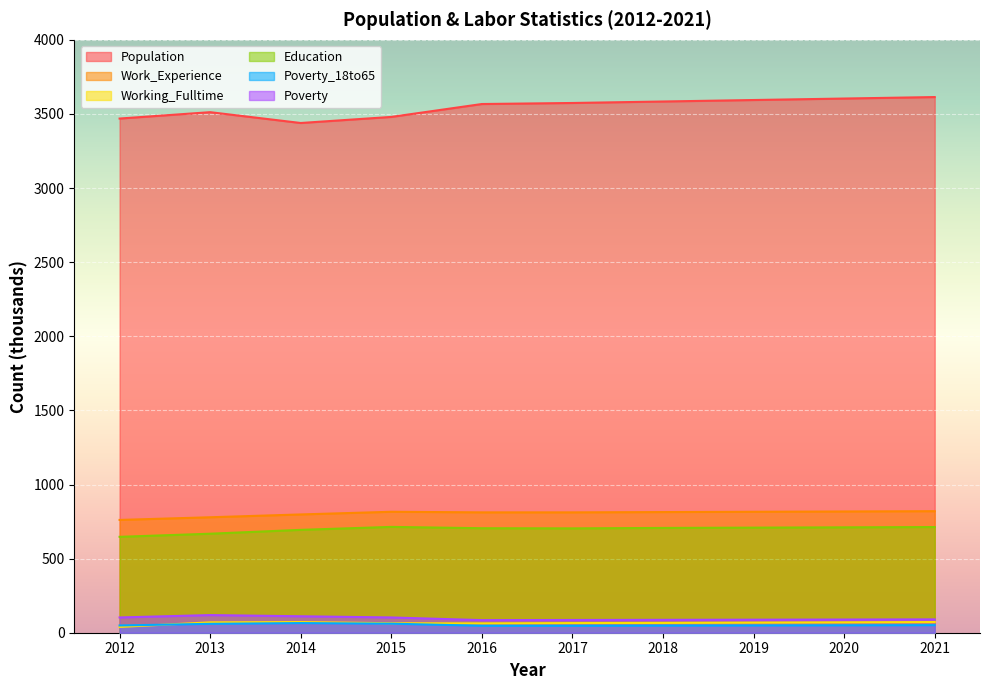

What is the total value across all series at 2020?

5342